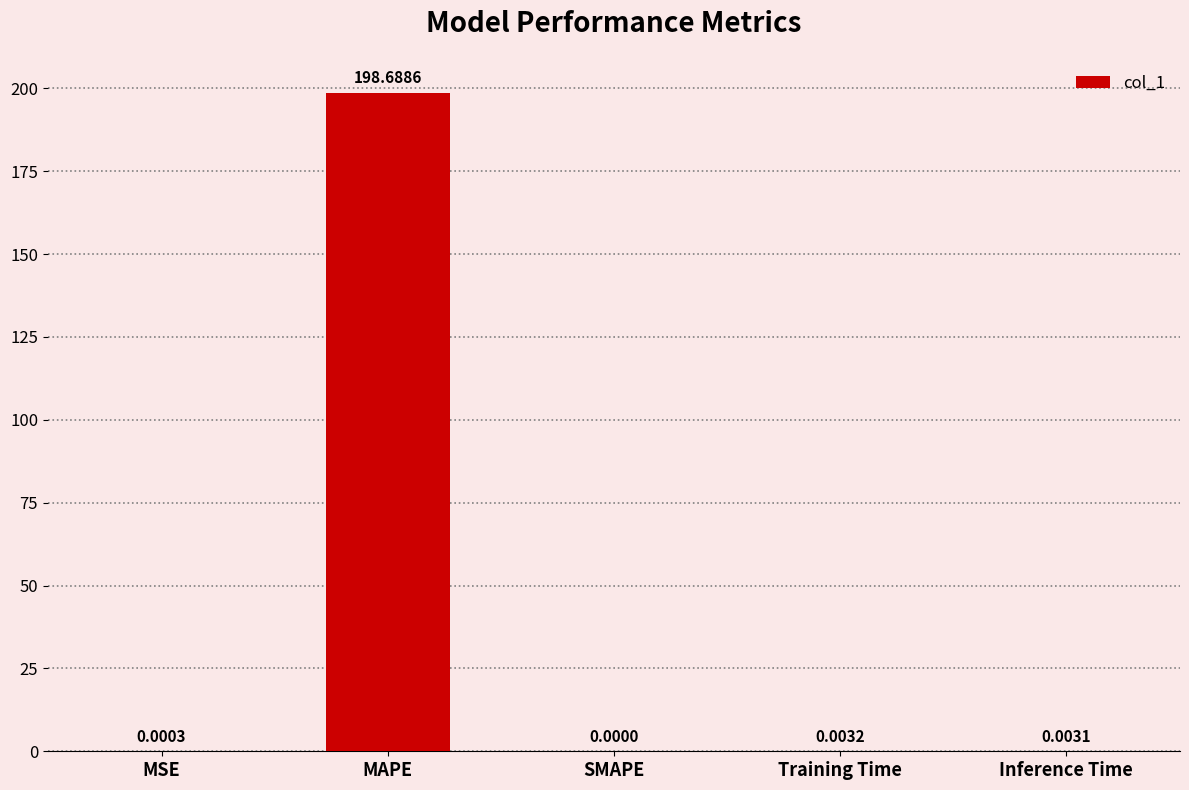

True or false: the data shows 128.5 at SMAPE.

False